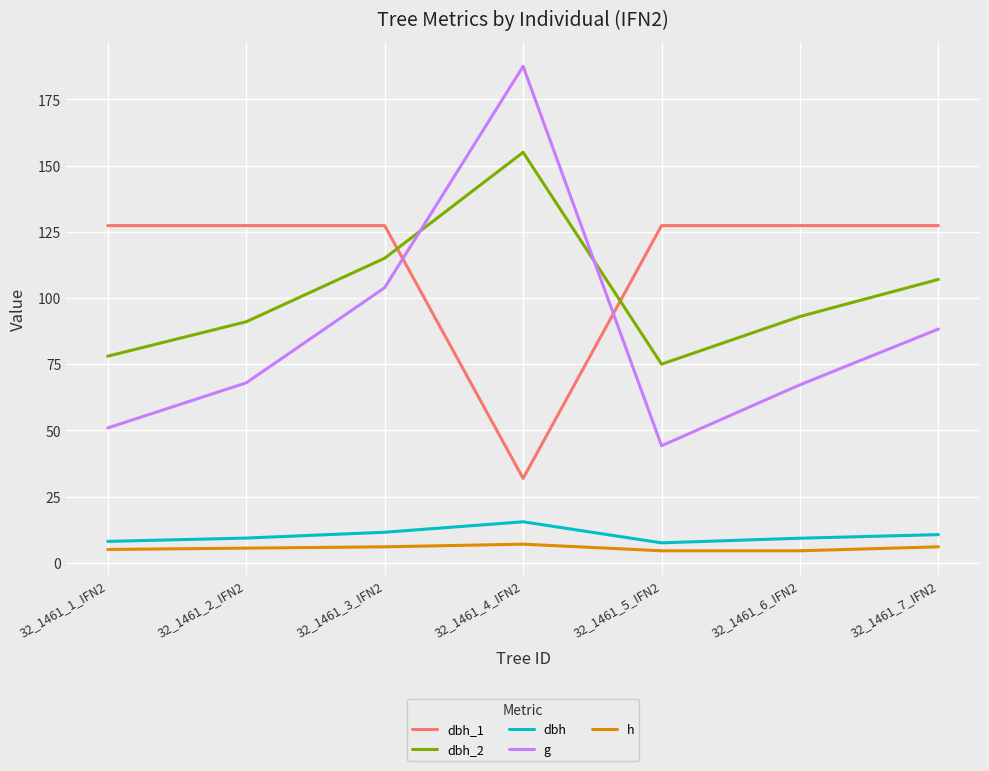

True or false: dbh_2 and dbh intersect in this chart.

False